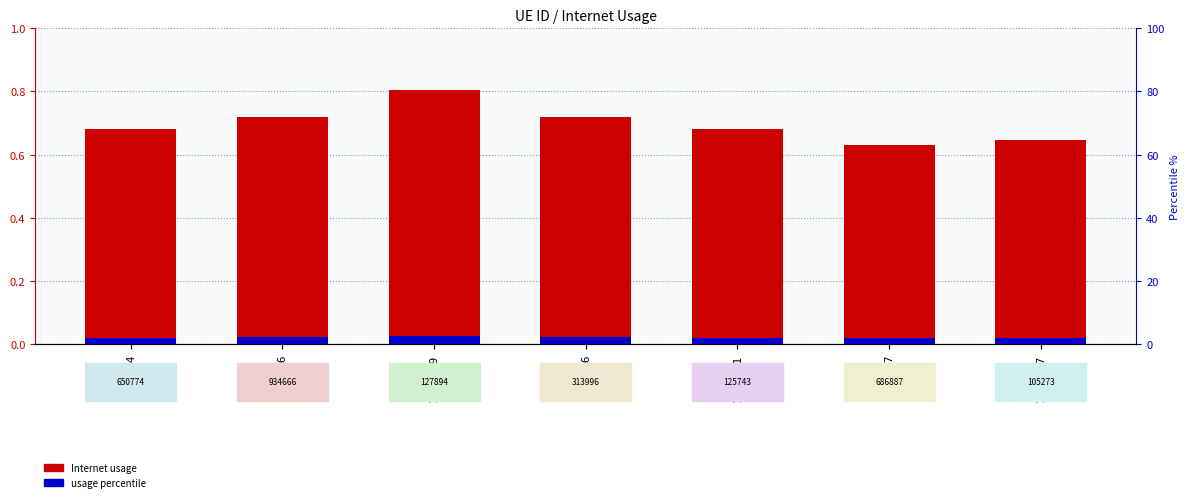

What is the lowest value of the Internet usage series?

0.6